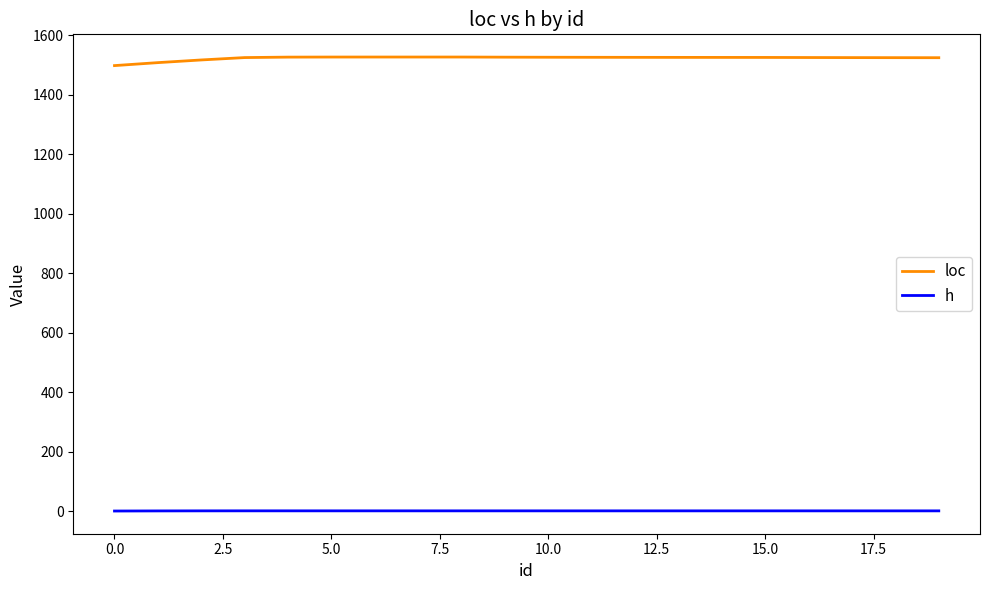

What is the minimum value for loc?

1497.5